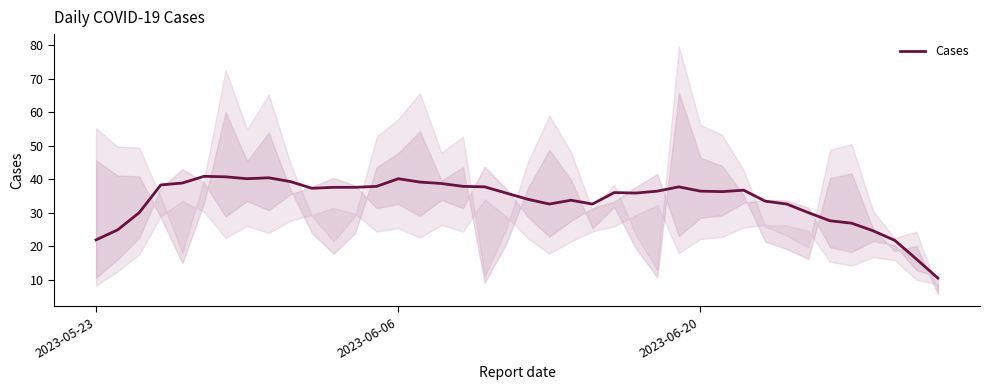

What is the minimum value for Cases?

10.4